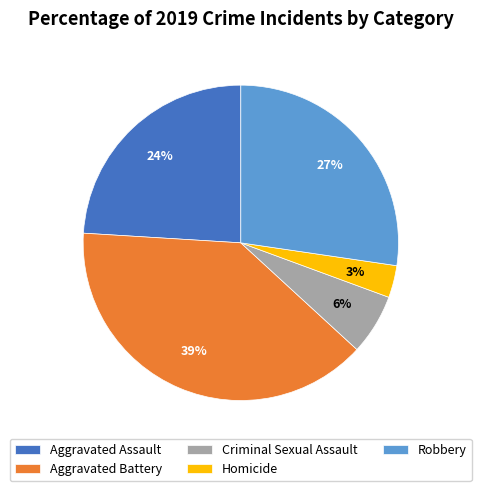

How many slices are in this pie chart?

5